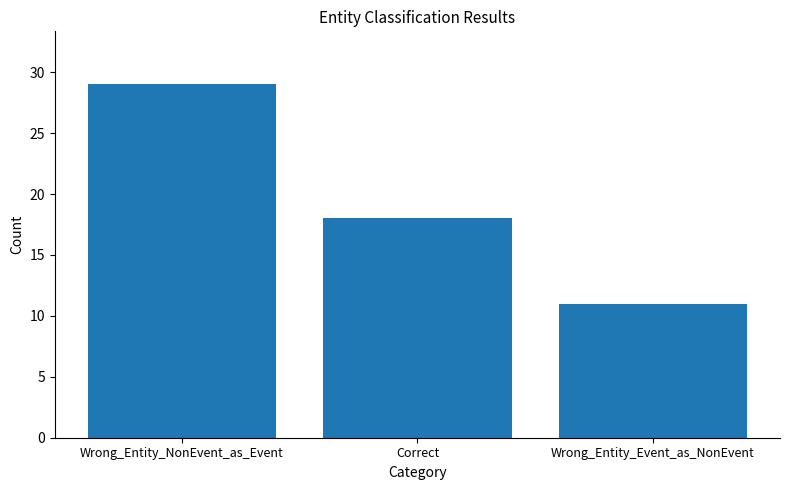

Are the bars grouped side by side (vs. stacked)?

No